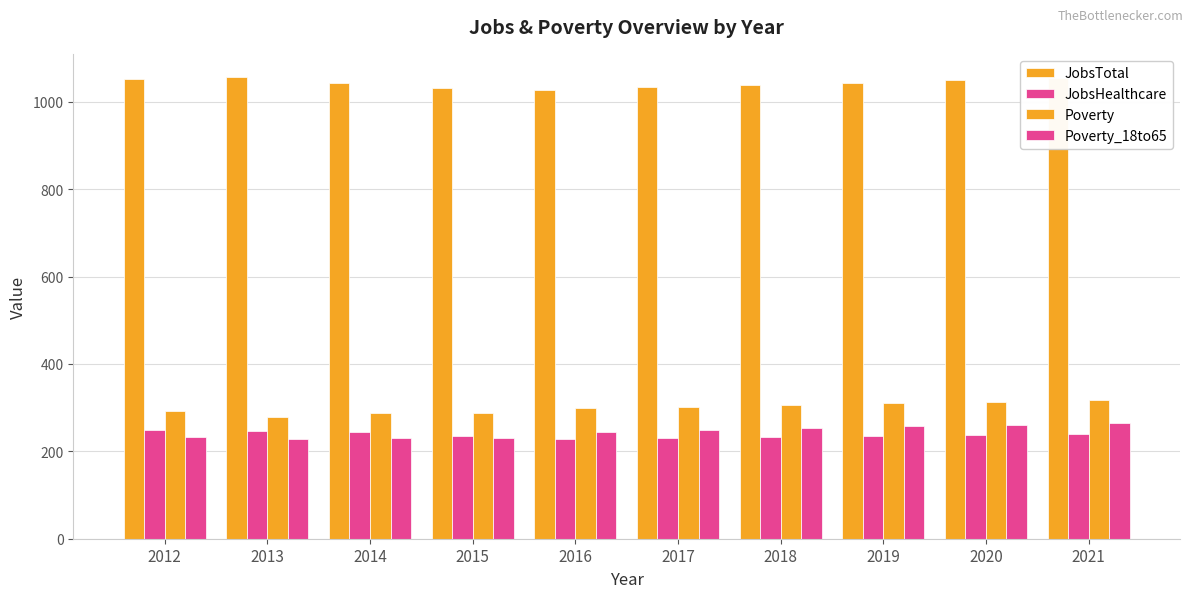

Which label corresponds to the smallest value in the chart?

2016